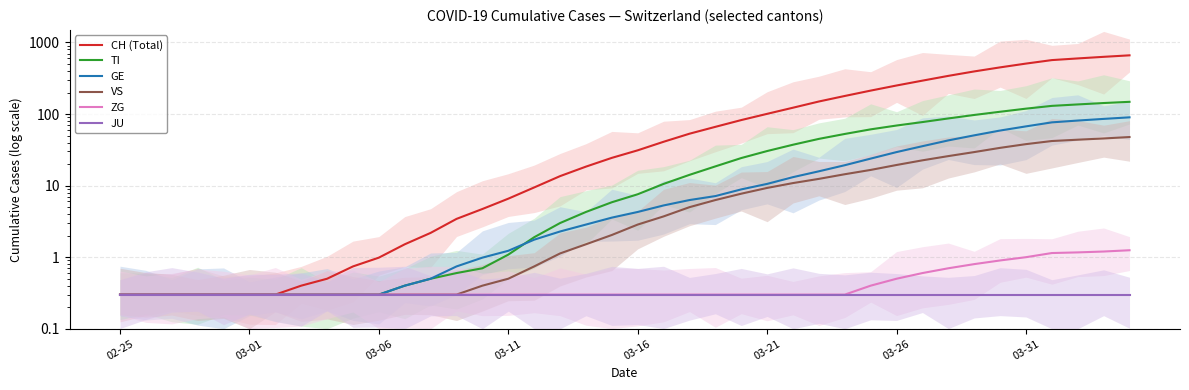

What value does the CH (Total) series have at 29?

212.7